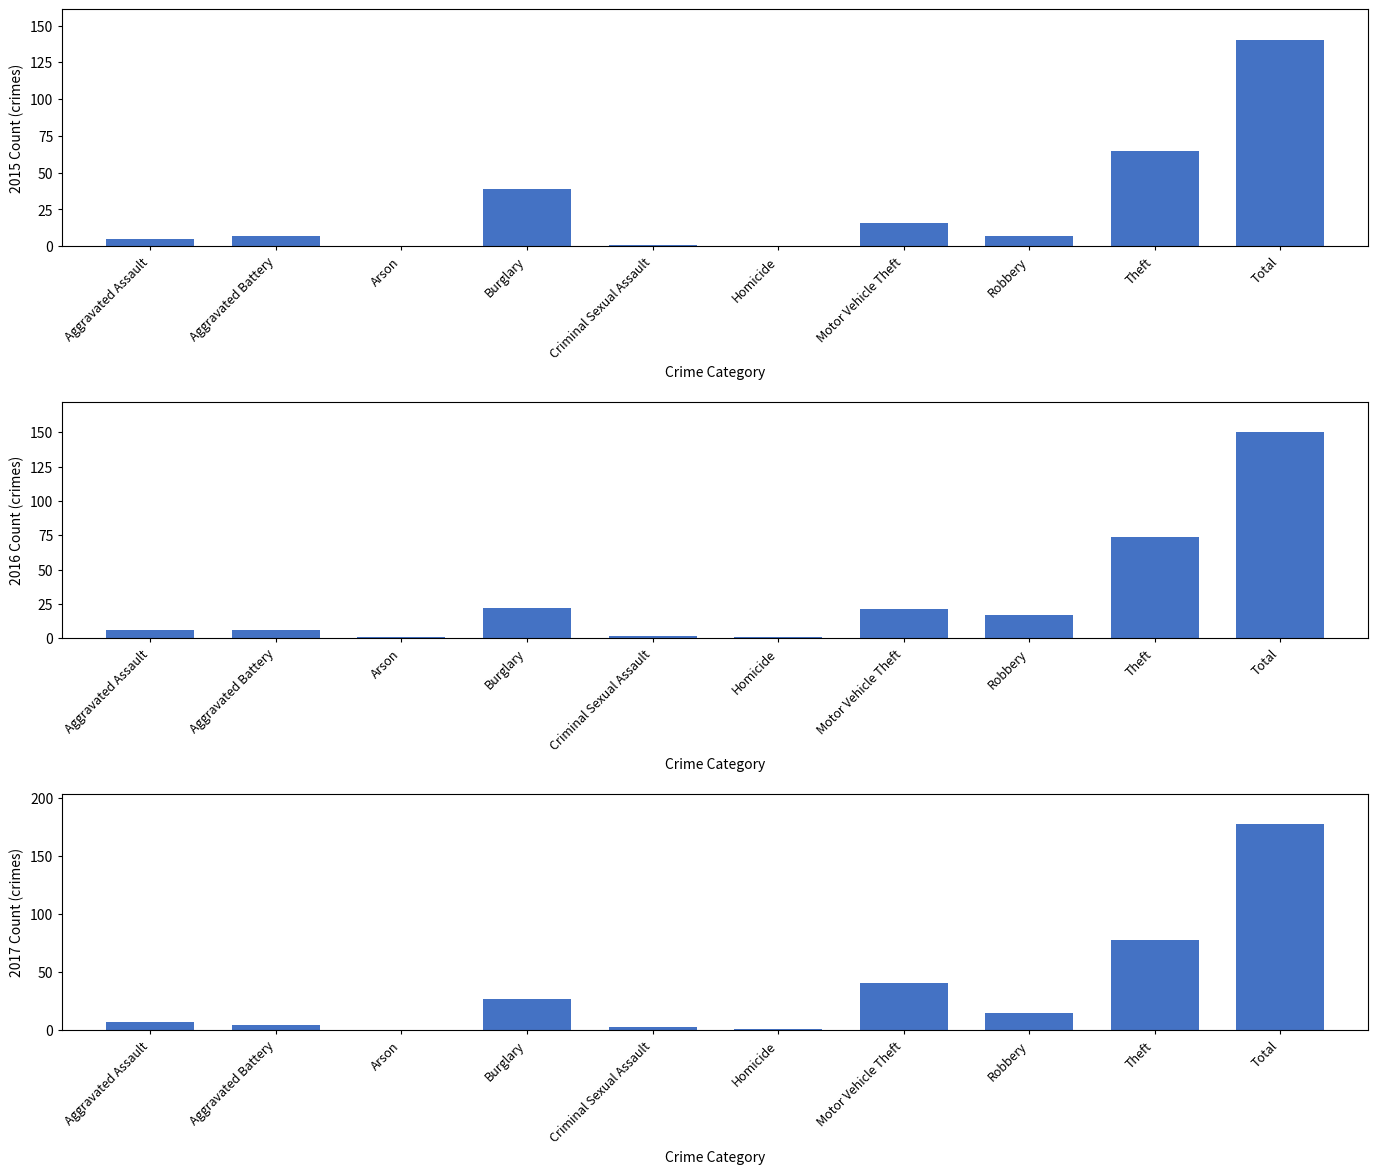

List the series in order of their peak value, lowest first.

2015, 2016, 2017